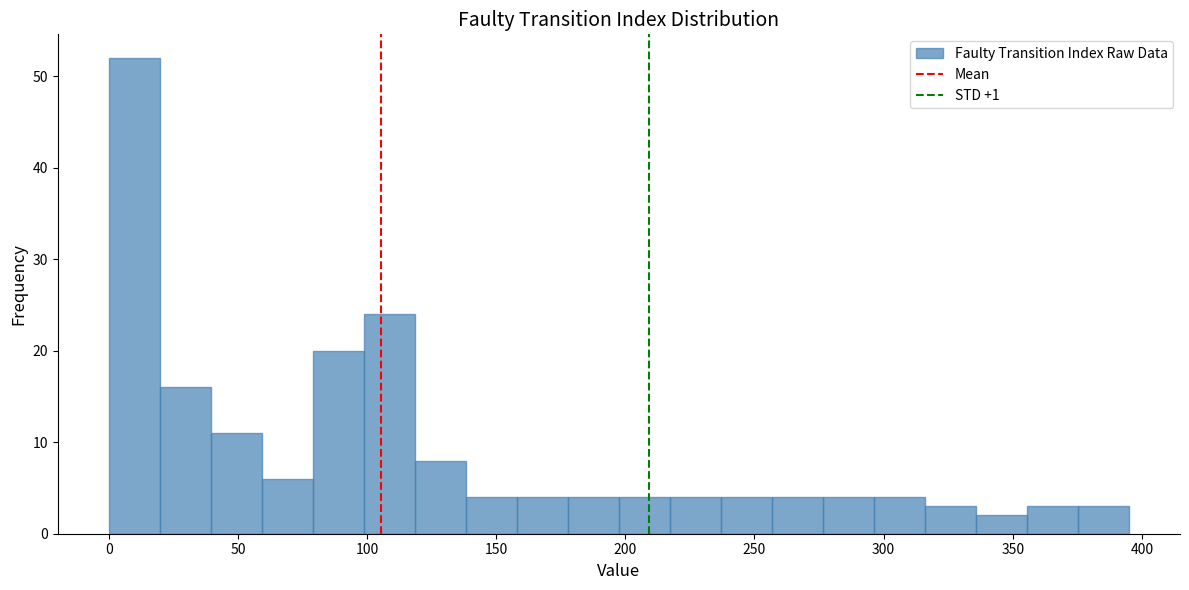

Read against the x-axis, roughly where is the centre of the tallest bar?

10